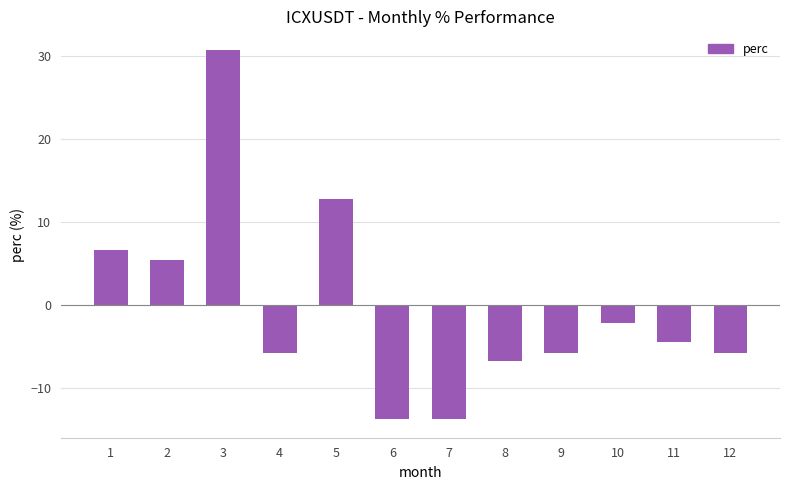

Where does the data first go above -4?

1